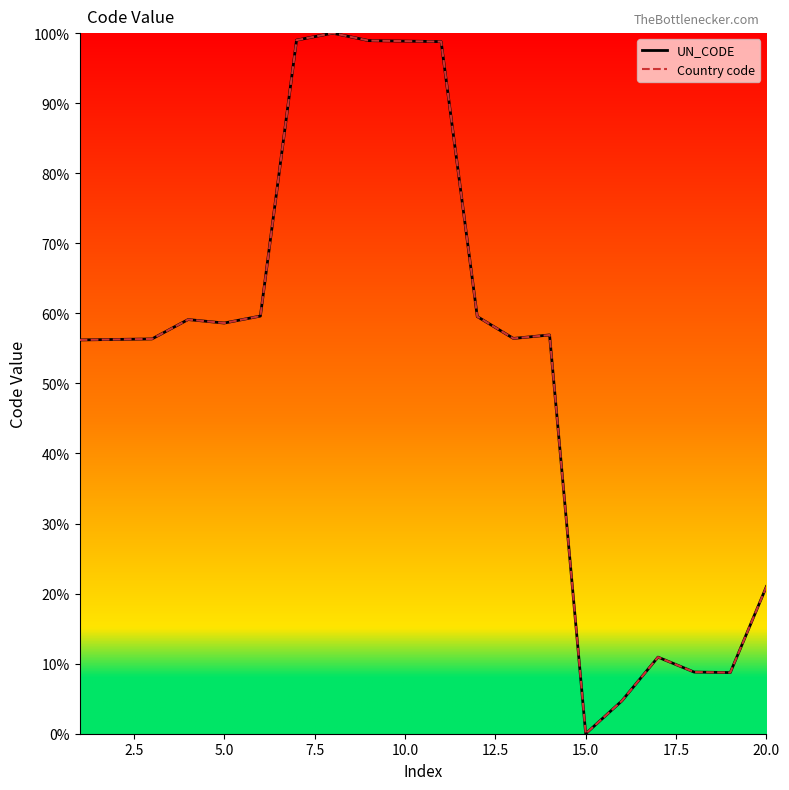

Is this an area chart (filled region under the line)?

No